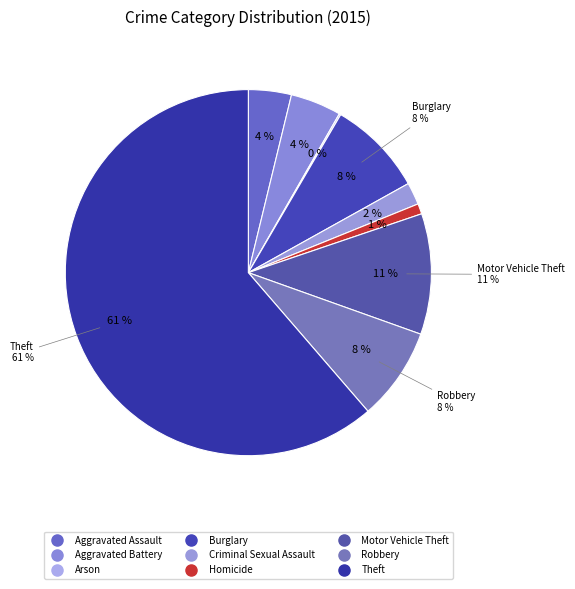

To the nearest percent, what percentage of the pie is Theft?

61%